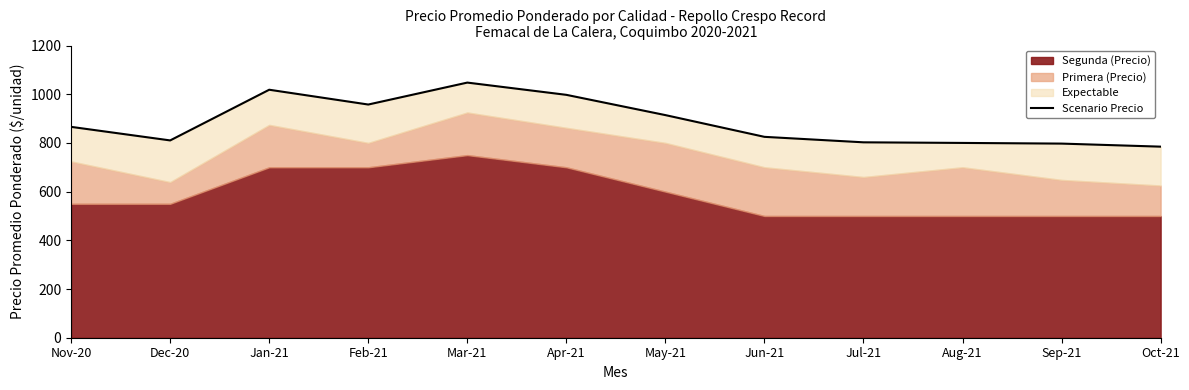

What value does the data have at Apr-21?

997.5